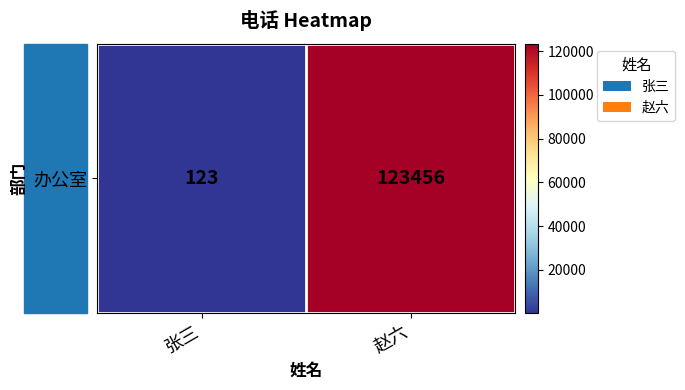

How many data points are less than 123456?

1